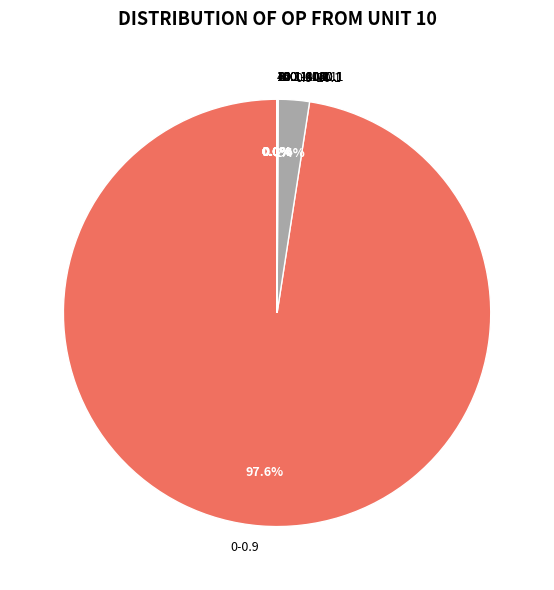

Which slice is the largest?

0-0.9